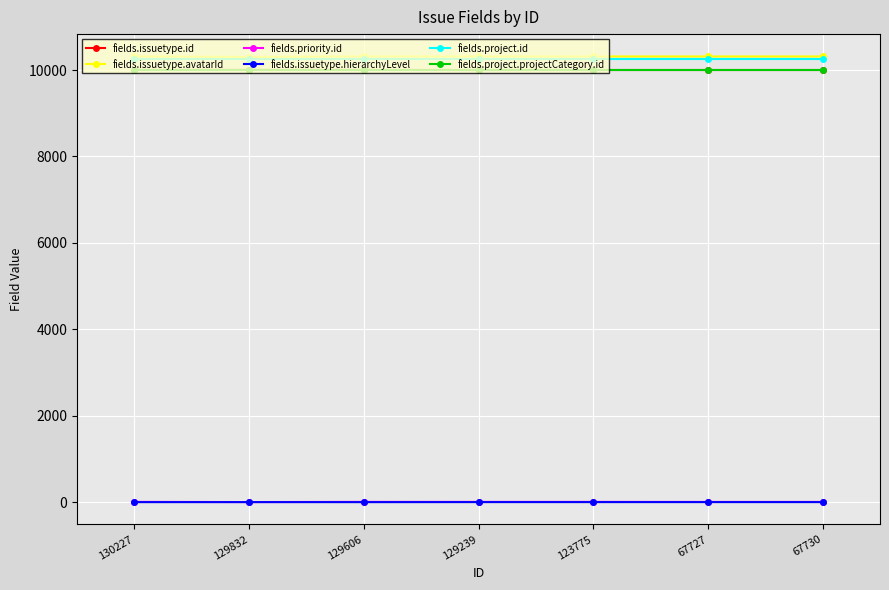

Is it true that fields.issuetype.hierarchyLevel equals -1 at 129606?

True